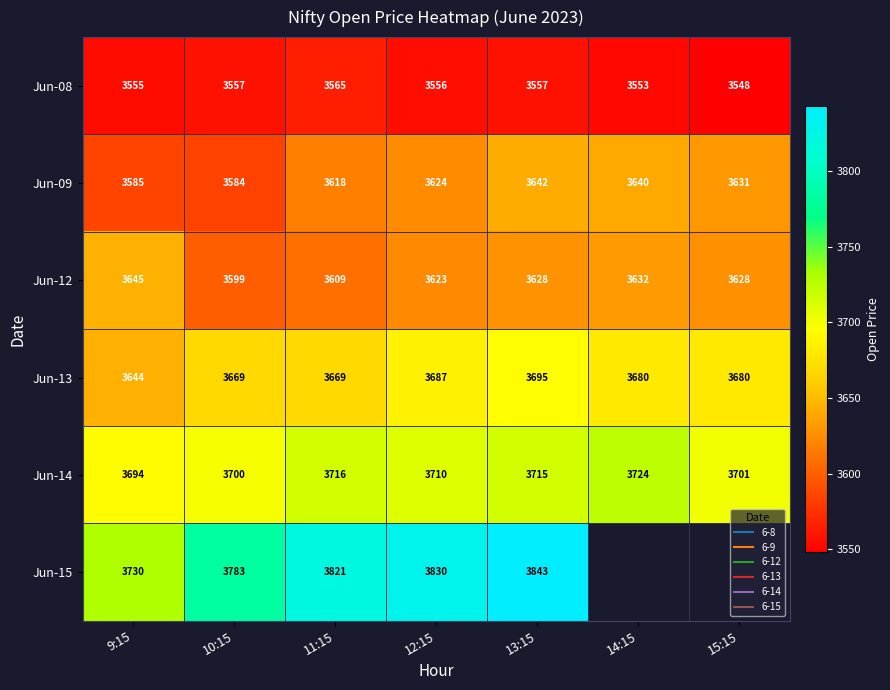

How many data points does each series have?

7